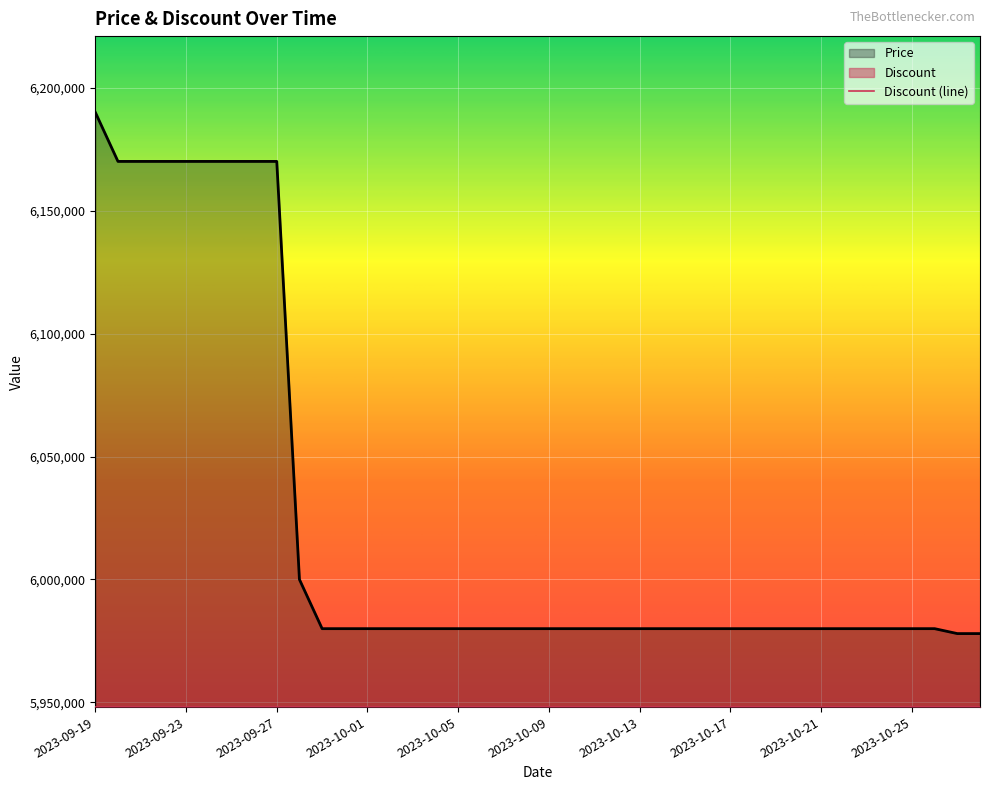

Rank the categories by value from highest to lowest.

2023-09-19, 2023-09-20, 2023-09-21, 2023-09-22, 2023-09-23, 2023-09-24, 2023-09-25, 2023-09-26, 2023-09-27, 2023-09-28, 2023-09-29, 2023-09-30, 2023-10-01, 2023-10-02, 2023-10-03, 2023-10-04, 2023-10-05, 2023-10-06, 2023-10-07, 2023-10-08, 2023-10-09, 2023-10-10, 2023-10-11, 2023-10-12, 2023-10-13, 2023-10-14, 2023-10-15, 2023-10-16, 2023-10-17, 2023-10-18, 2023-10-19, 2023-10-20, 2023-10-21, 2023-10-22, 2023-10-23, 2023-10-24, 2023-10-25, 2023-10-26, 2023-10-27, 2023-10-28